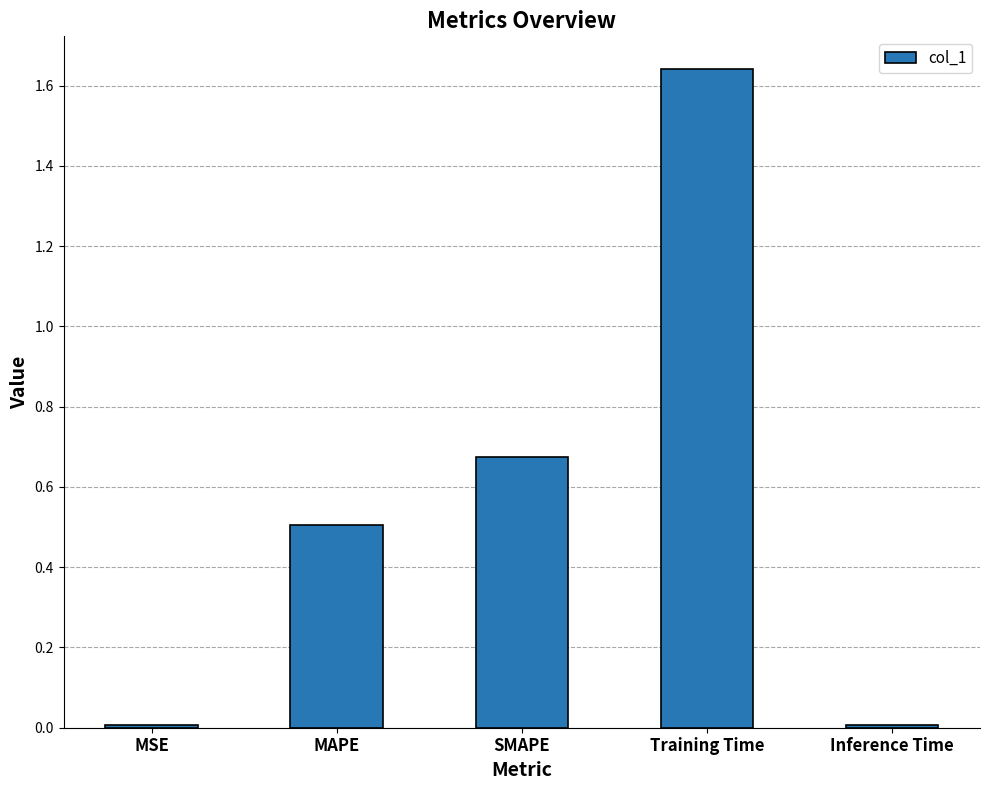

What is the average value?

0.6